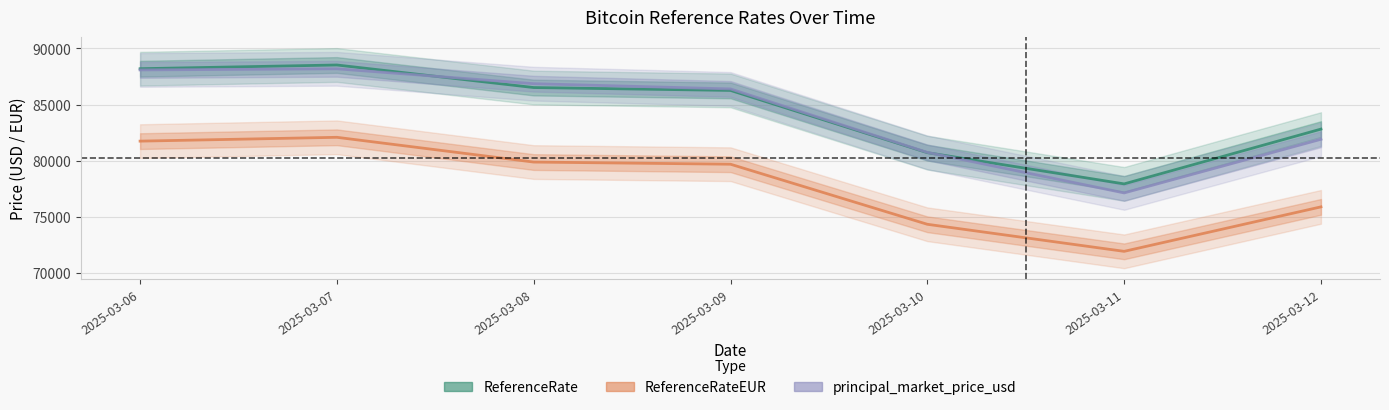

How many lines are shown in the chart?

3